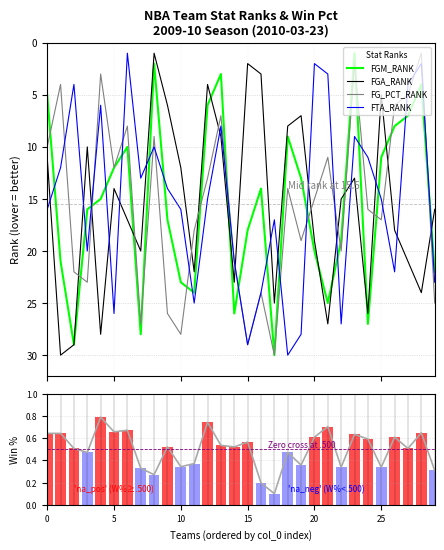

What is the average value of the Win Pct series?

0.5